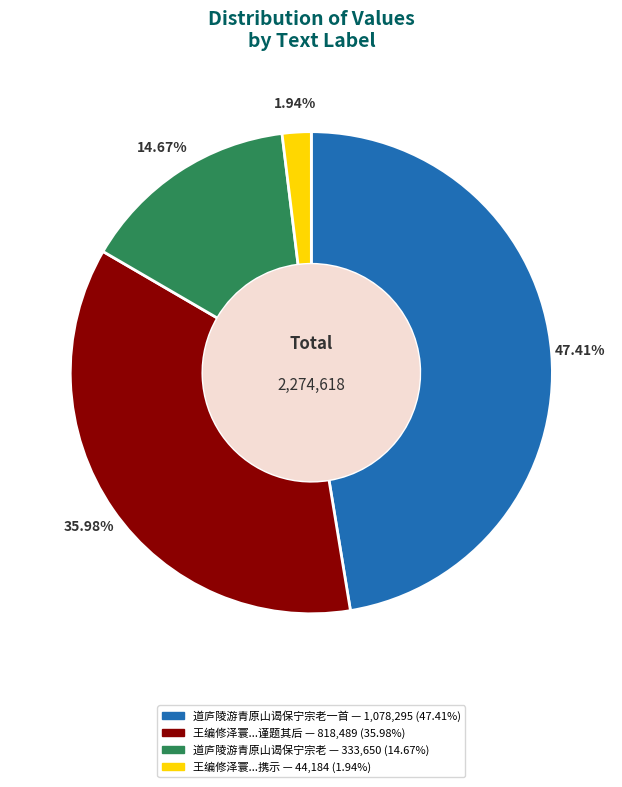

To the nearest percent, what is the average slice percentage?

25%